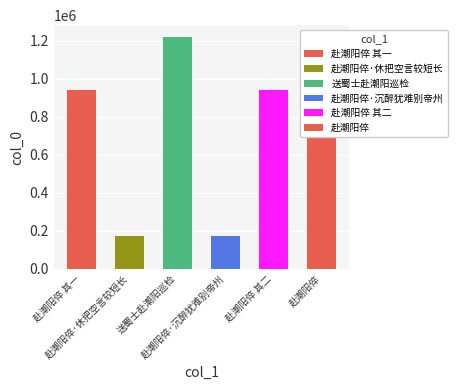

Approximately how many times larger is the value at 送蜀士赴潮阳巡检 compared to 赴潮阳倅 其一?

1.3